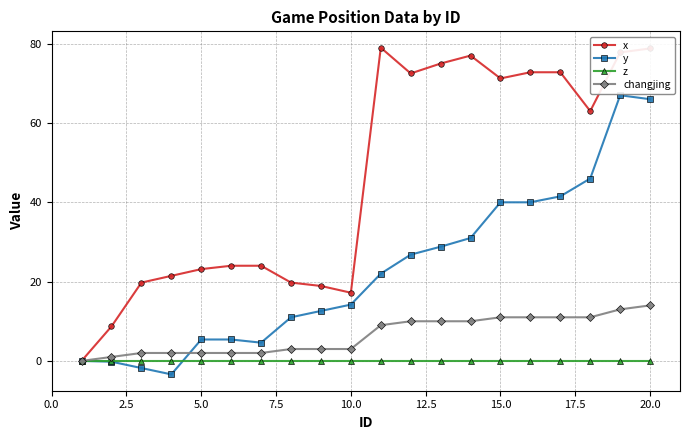

What is the difference between the maximum and second lowest values in the x series?

70.3